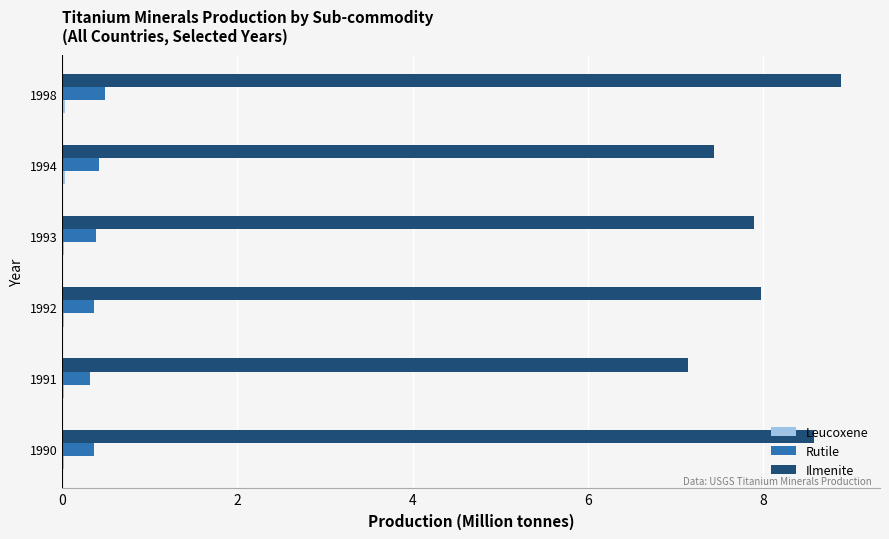

What is the sum of all Rutile values?

2.4